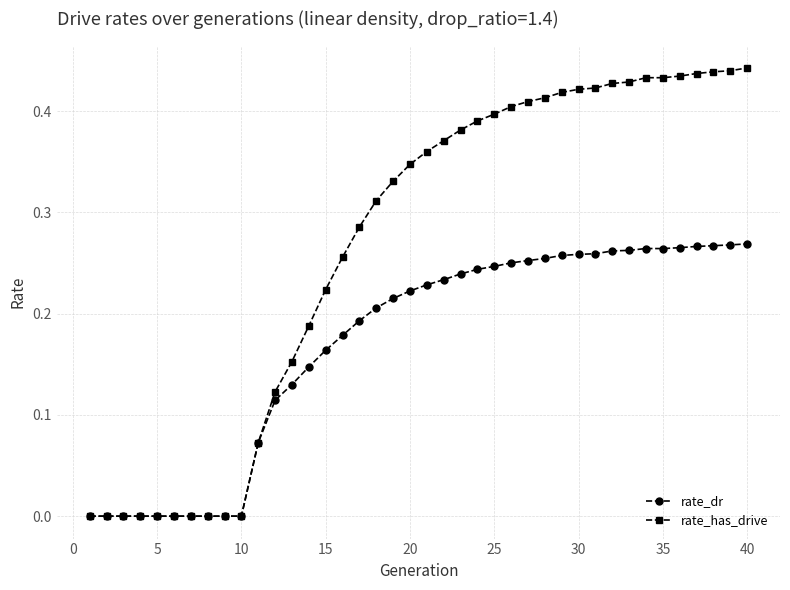

Which series has the largest total across all categories?

rate_has_drive